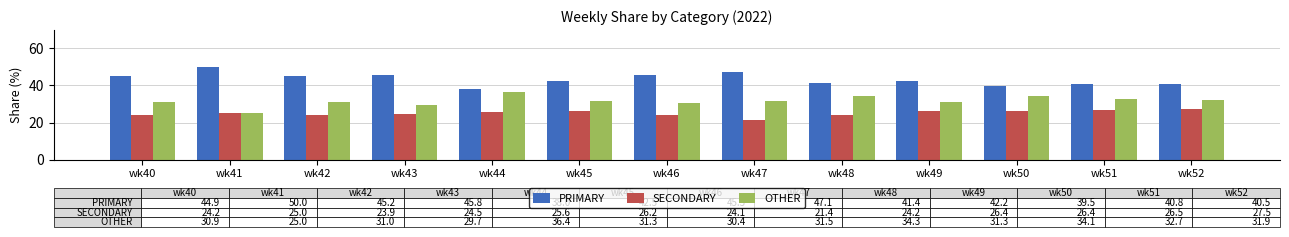

What is the minimum value shown in the chart?

21.4